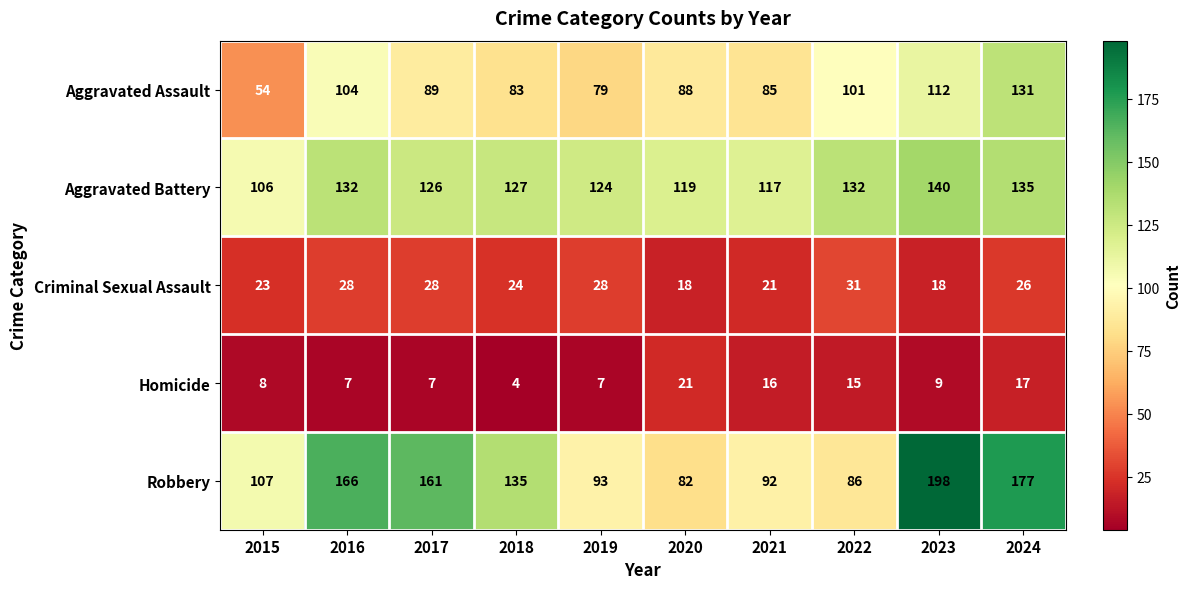

At how many categories does at least one series exceed 131?

6